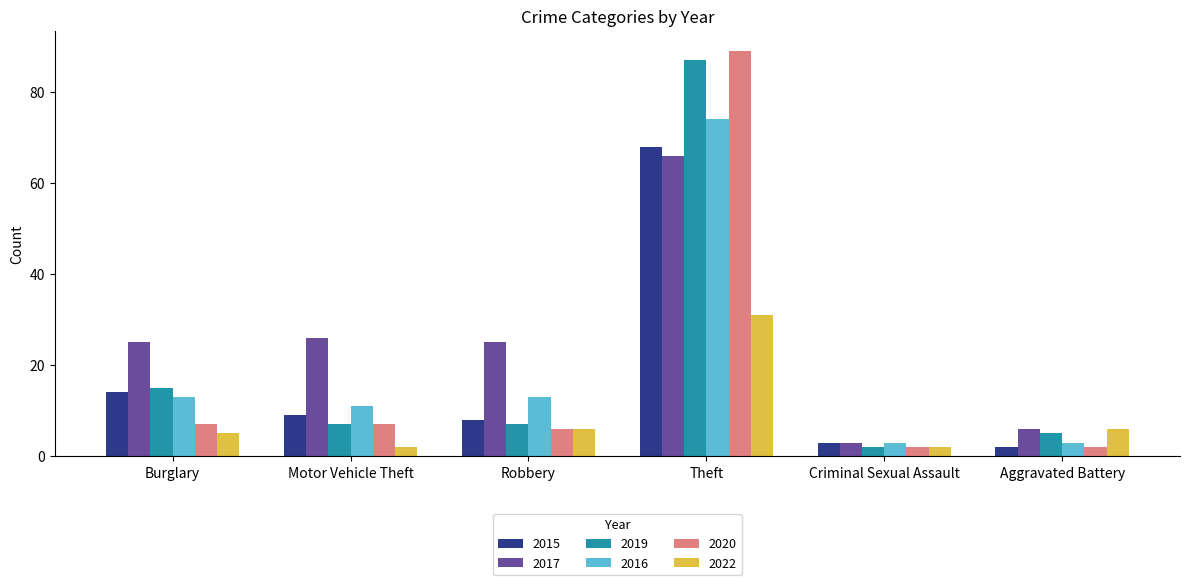

What is the label of the 6th bar from the left?

Aggravated Battery